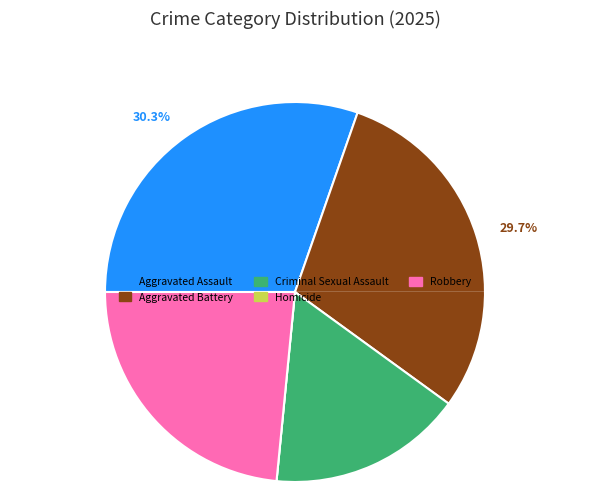

Does any single category account for the majority?

No